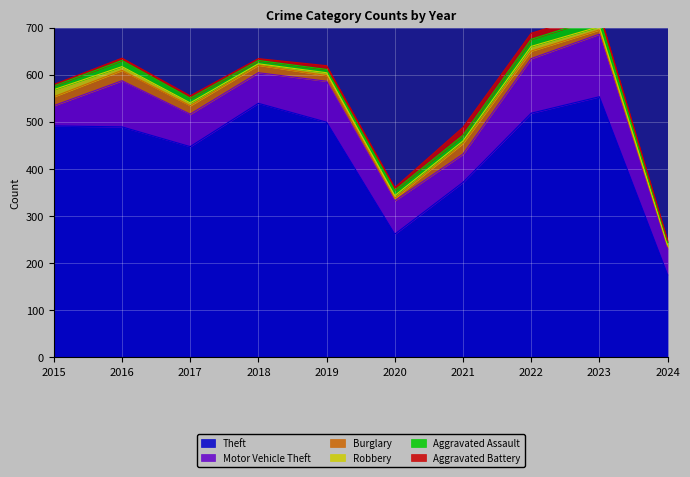

At which category is the sum across all series the highest?

2023